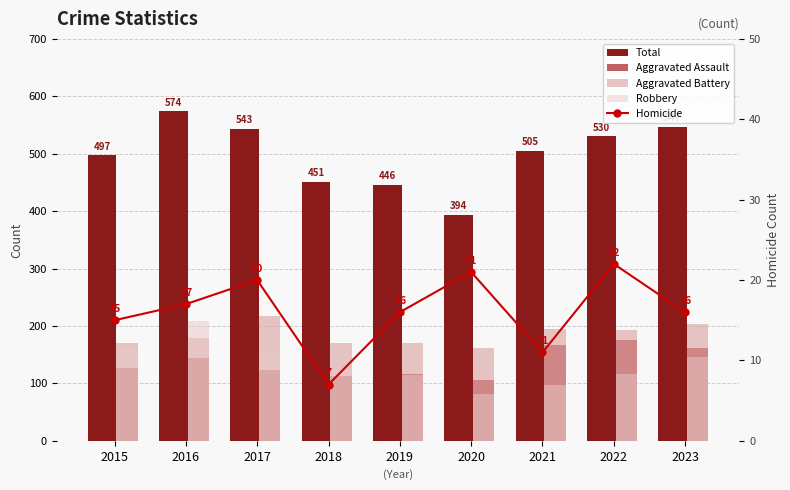

At how many categories does at least one series exceed 81?

9